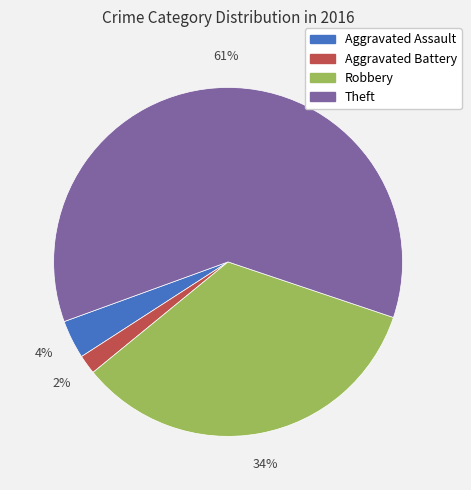

Which slice is the largest?

Theft